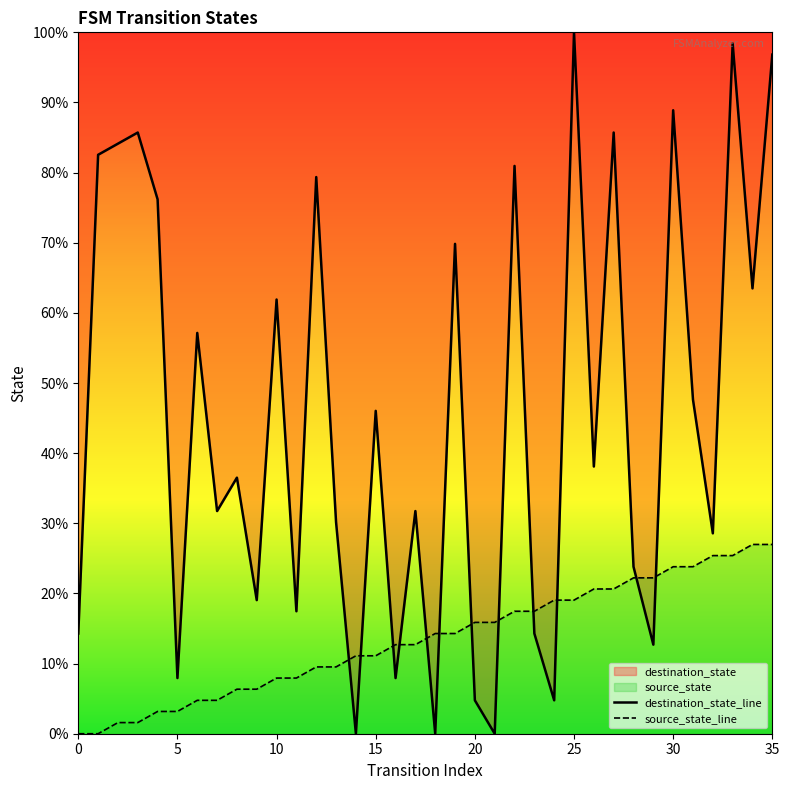

List the series in order of their peak value, highest first.

destination_state_line, source_state_line